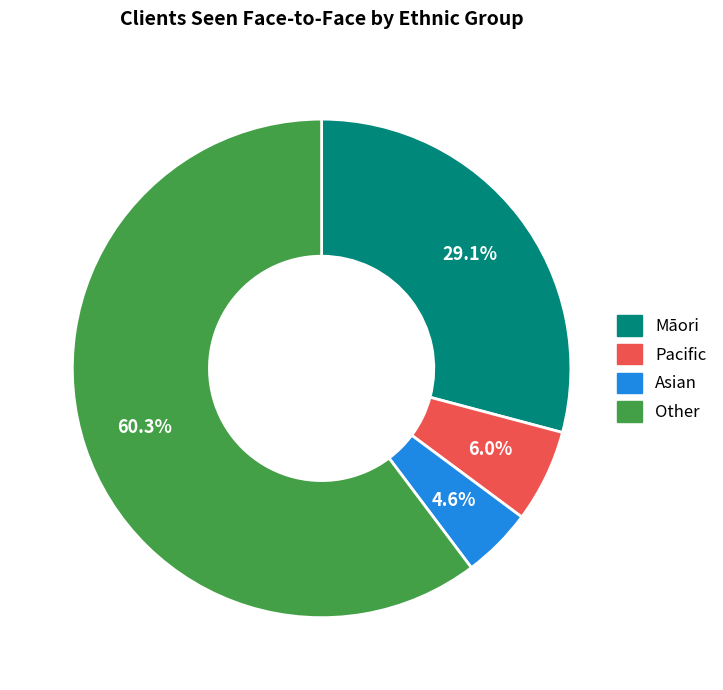

Is it true that Other is 60% of the pie?

True